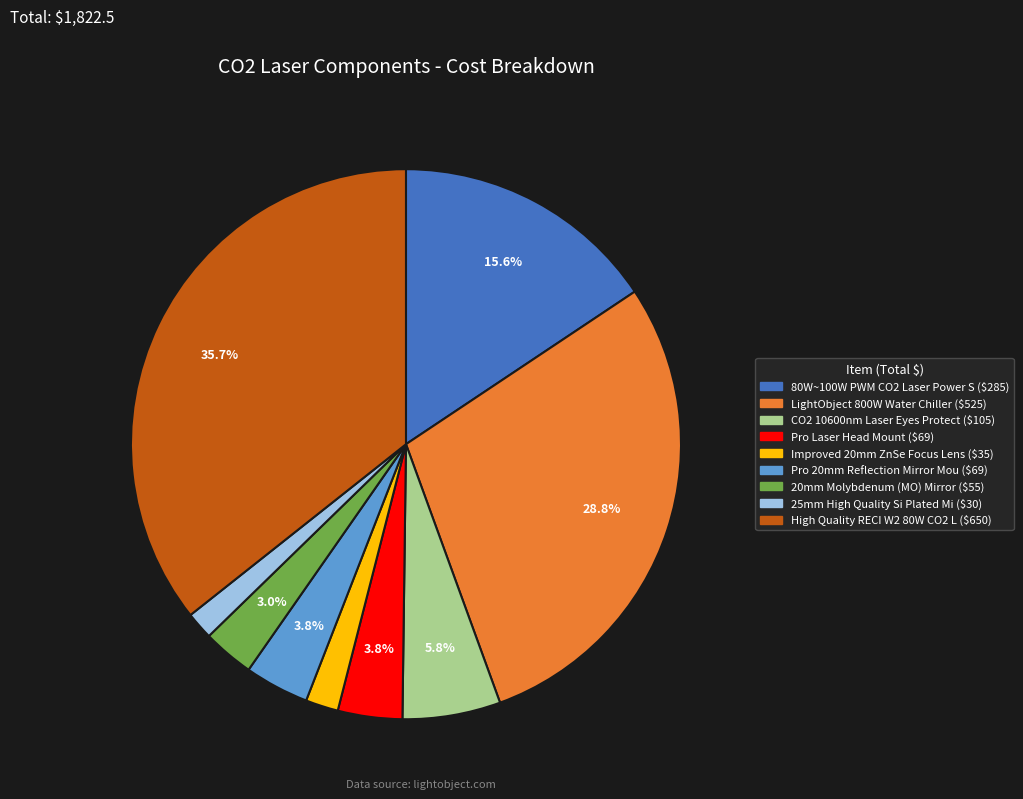

Is there a majority slice in this chart?

No